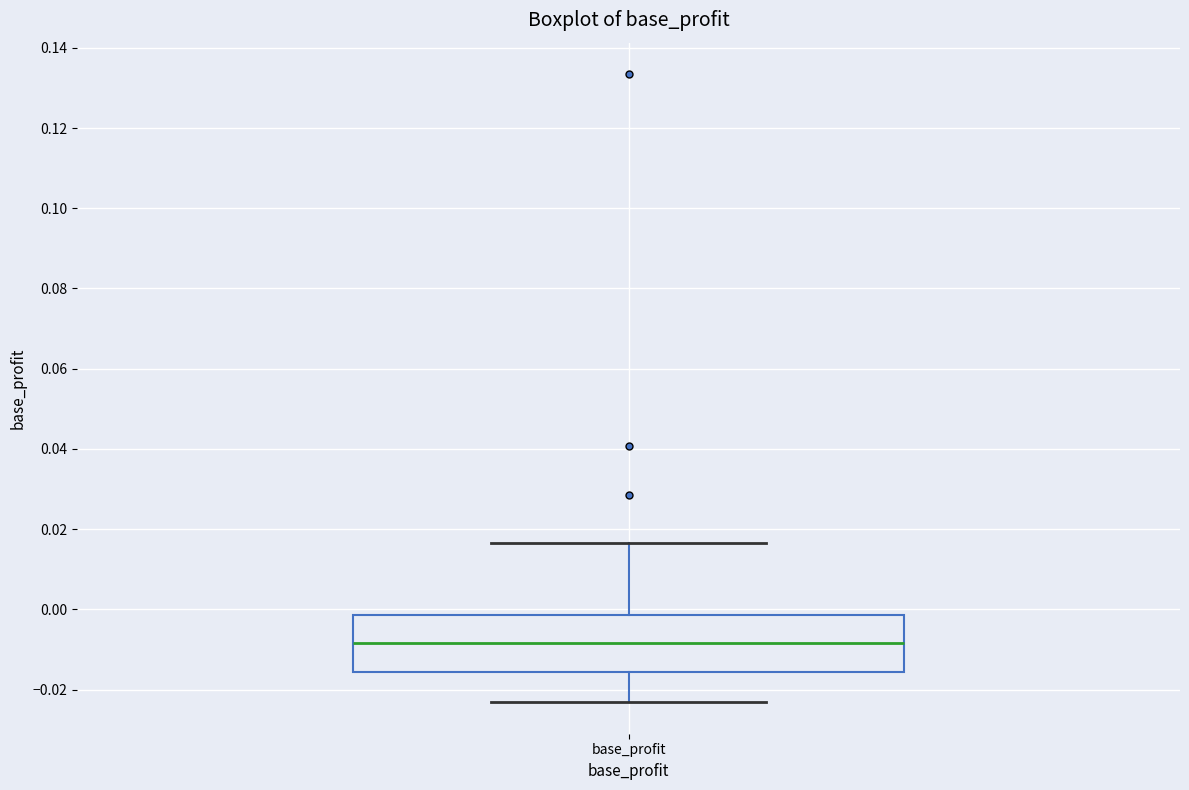

Read this box plot against the y-axis: the position of the median line, the range covered by the box, and the ends of both whiskers. The values are not printed on the chart, so give them approximately, as read against the axis.

median -0.008, box -0.016 to -0.002, whiskers -0.024 to 0.016